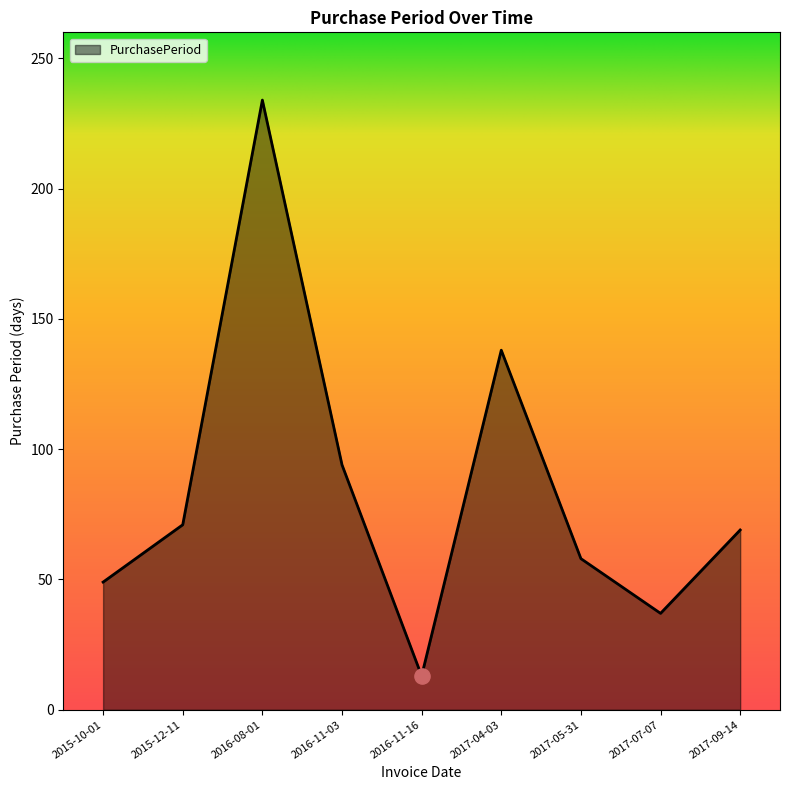

What is the ratio of the value at 2017-04-03 to the value at 2017-05-31?

2.4